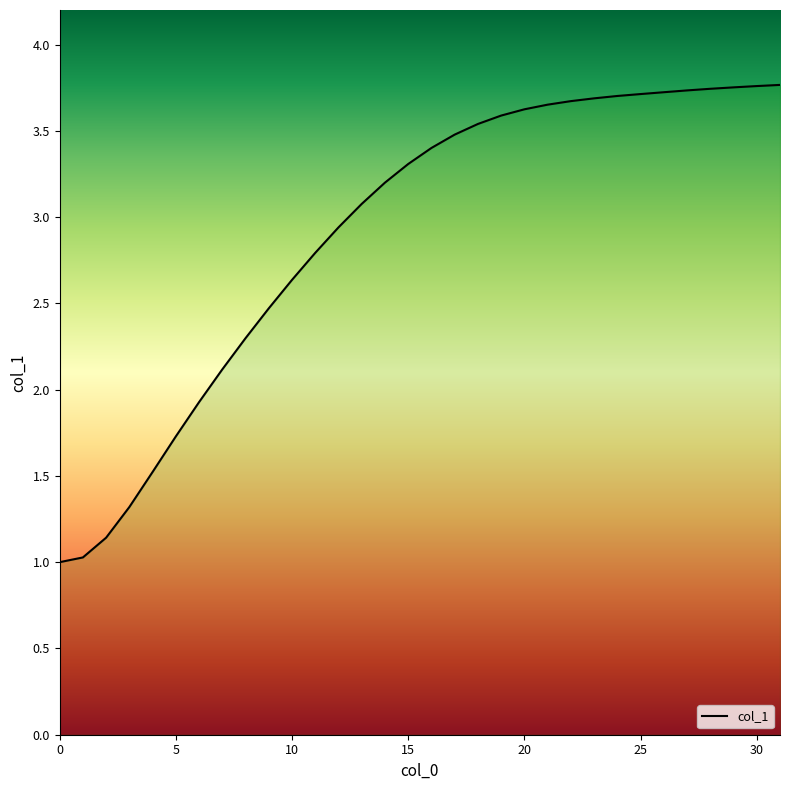

True or false: the data shows 3.4 at 16.

True